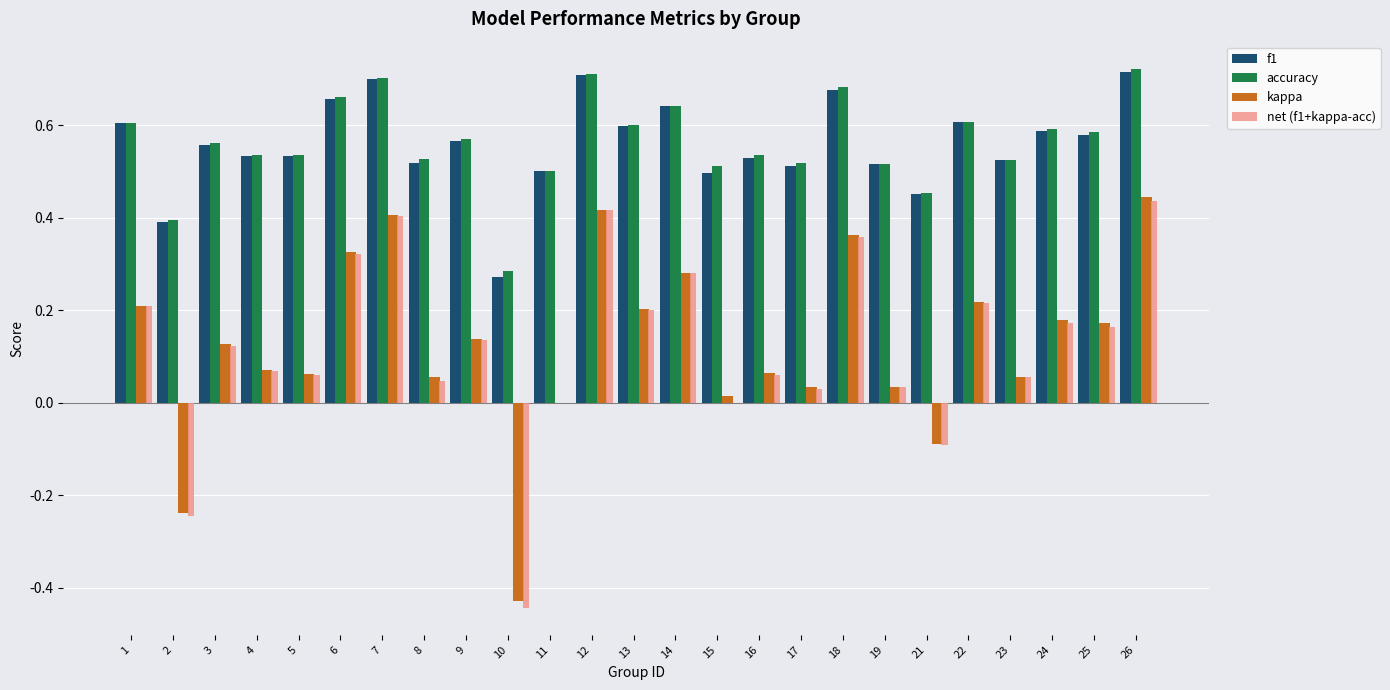

Are the bars horizontal?

No